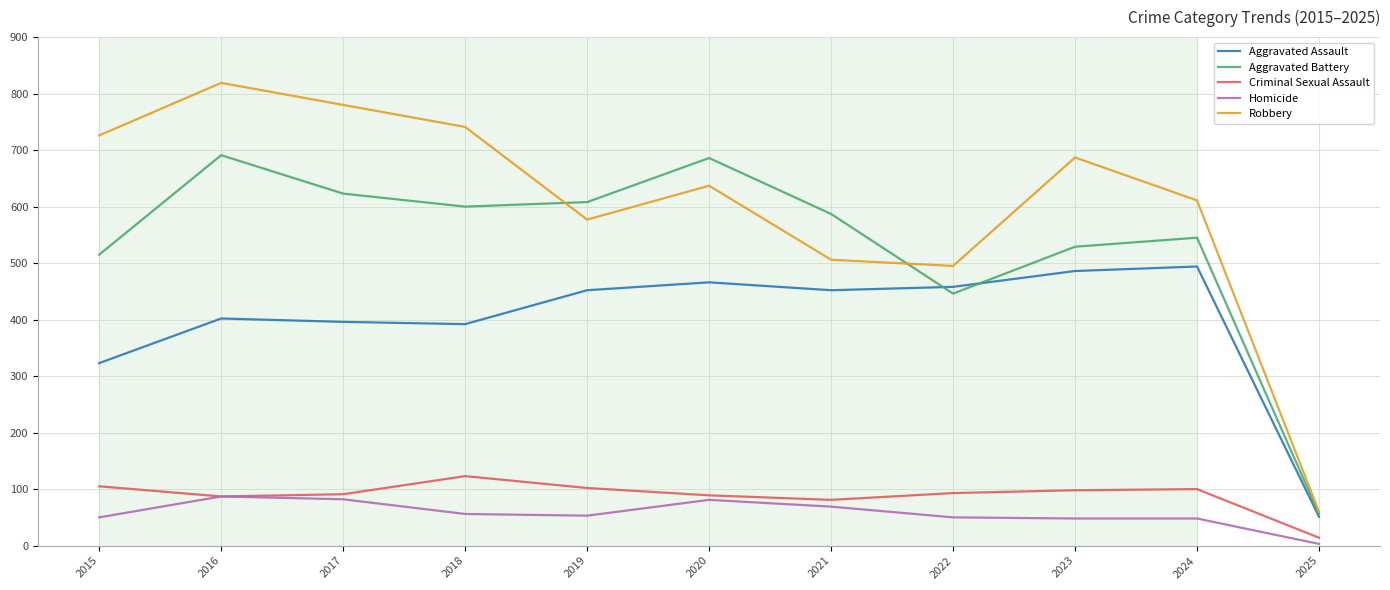

At which label does Aggravated Battery first exceed 587?

2016